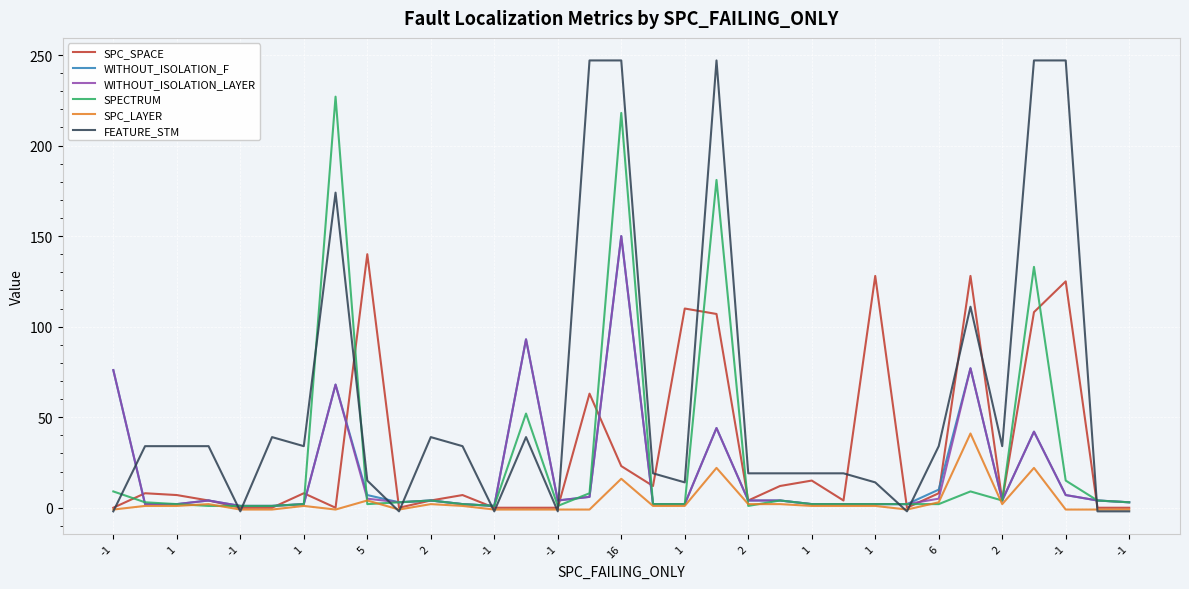

What is the average value of the WITHOUT_ISOLATION_LAYER series?

19